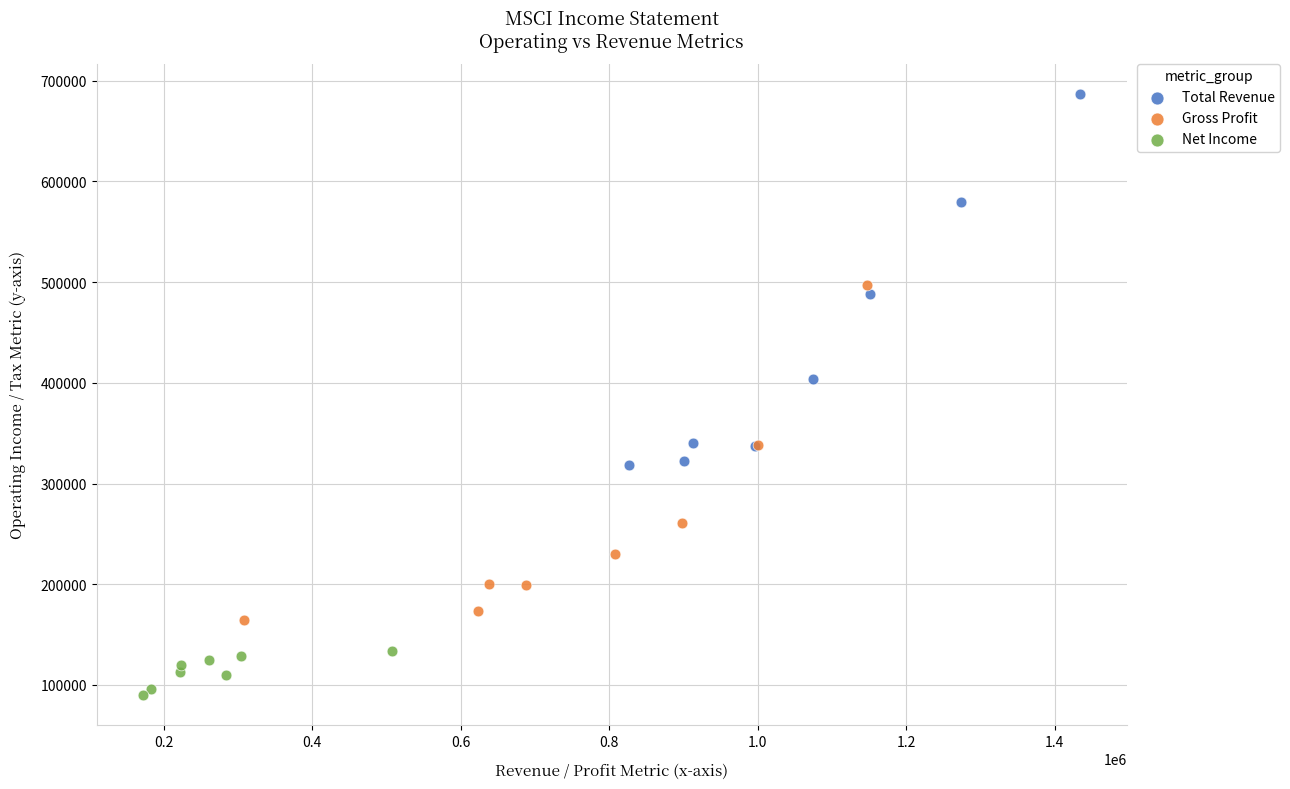

Which series contains the lowest Y value?

Net Income